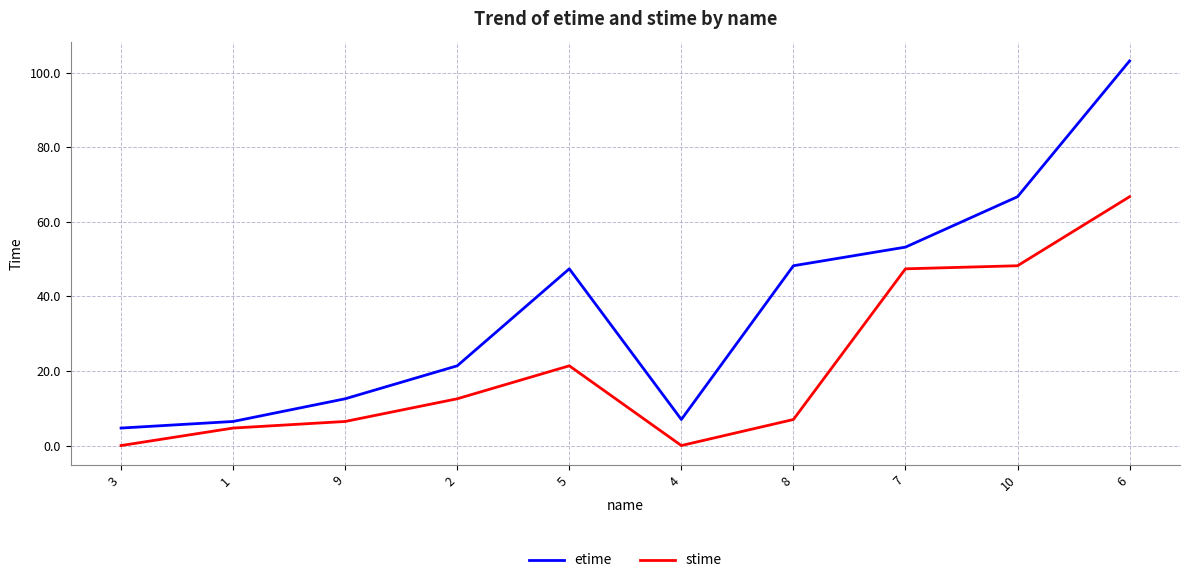

What is the highest value of the stime series?

66.8